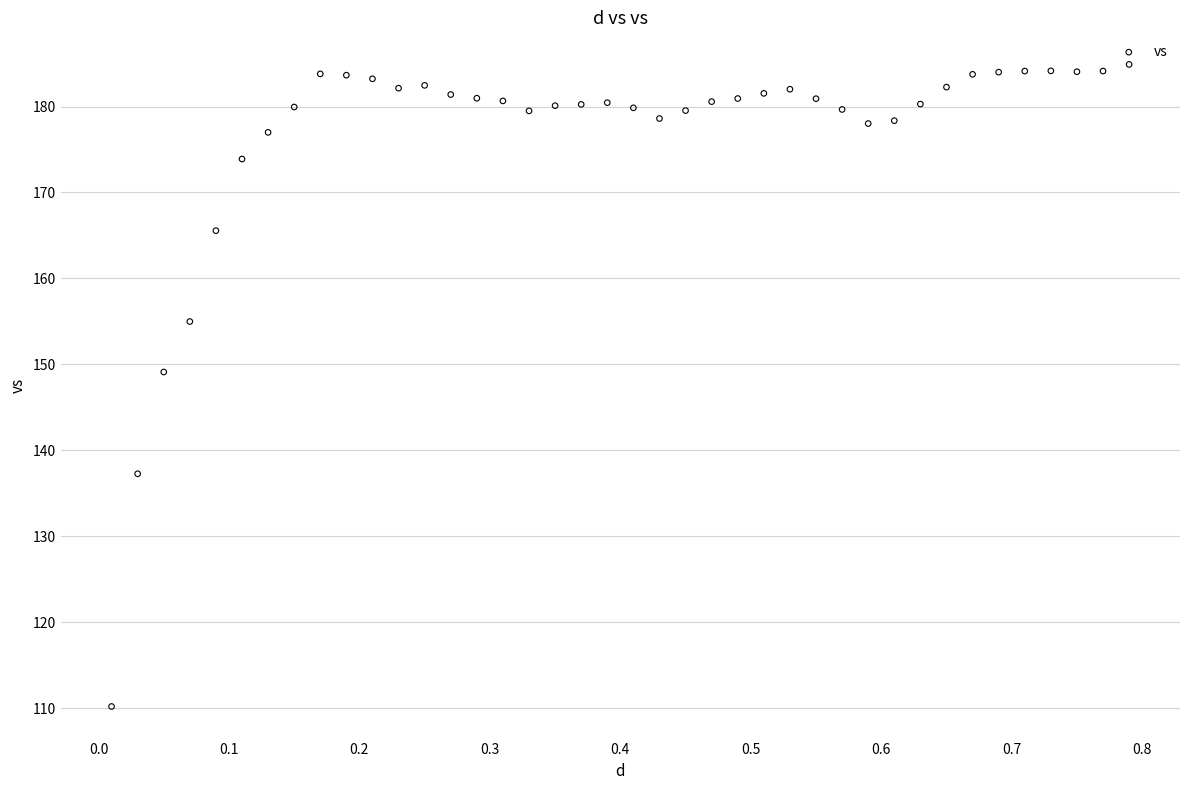

What Y value in the scatter plot is closest to 147?

149.1